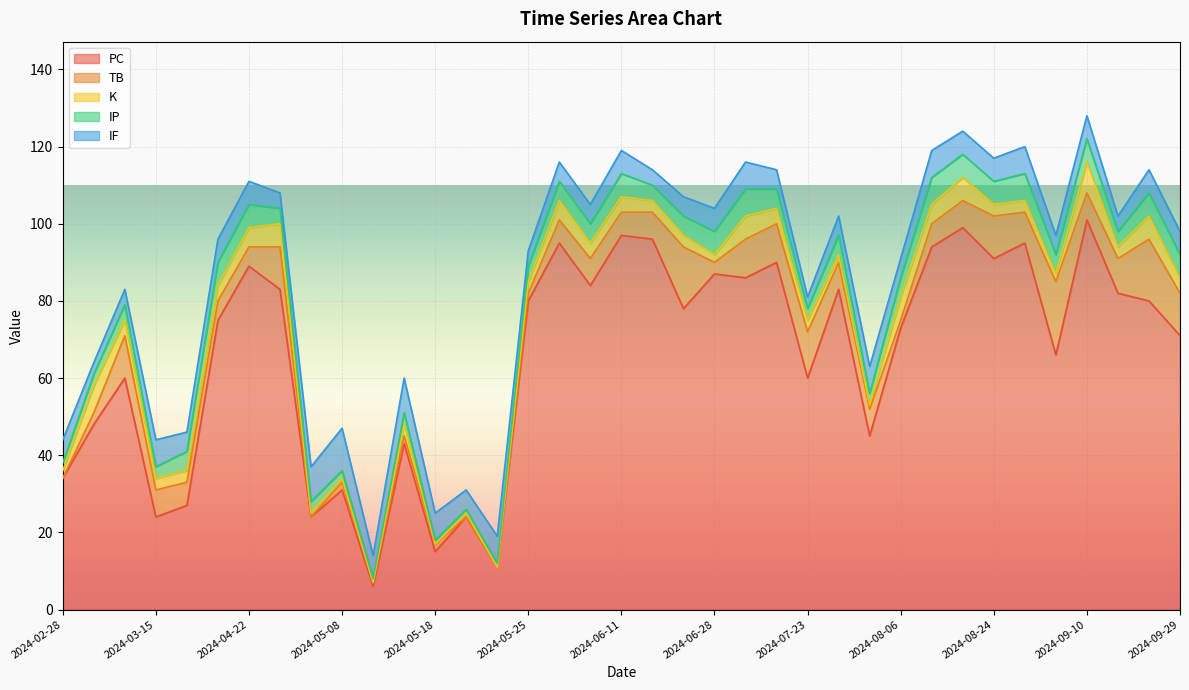

True or false: PC has a value of 71 at 2024-09-29.

True